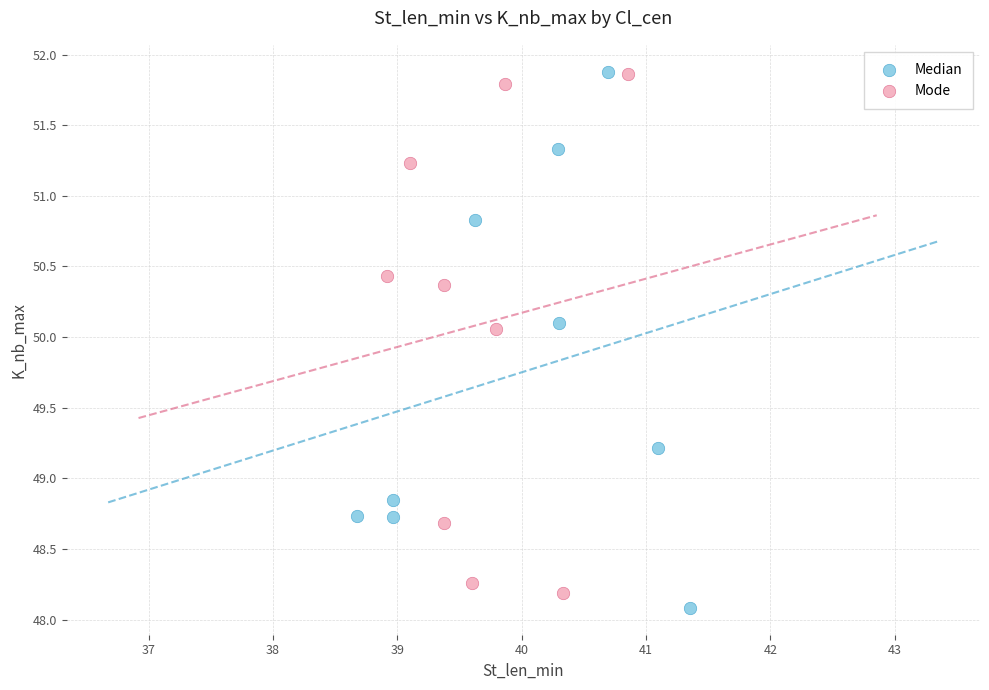

What are all the series names shown in the legend?

Median, Mode